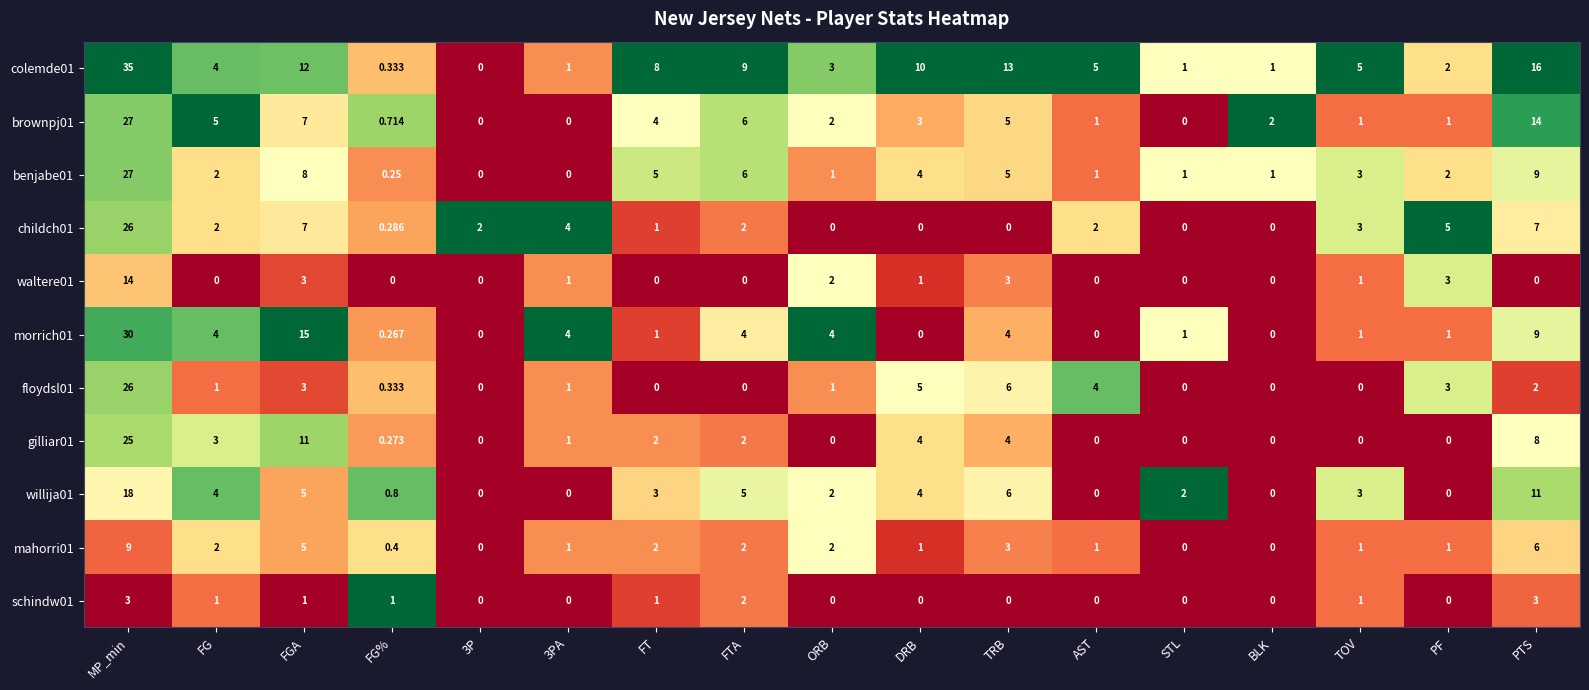

At which category is the sum across all series the highest?

MP_min